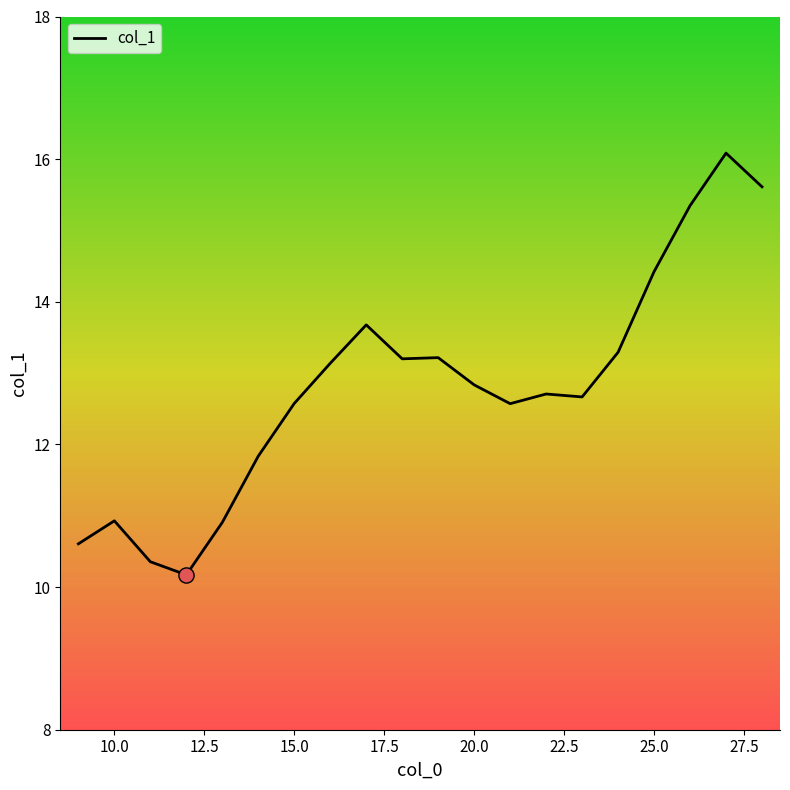

What is the smallest value displayed?

10.2